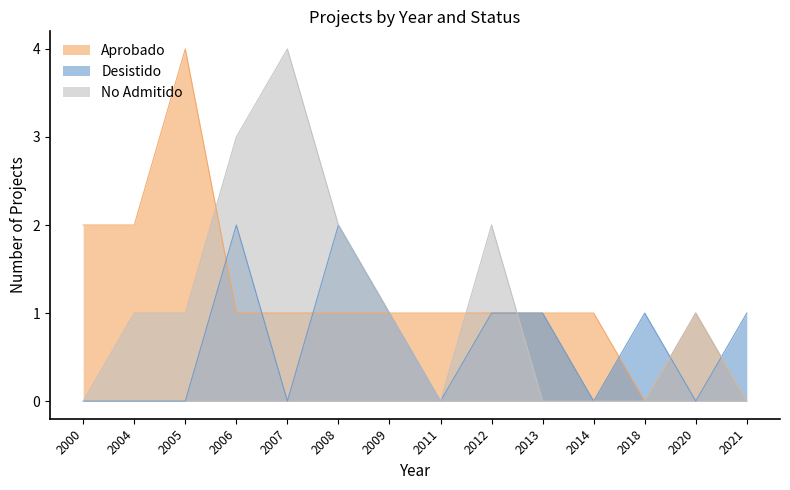

How many Aprobado values are between 1 and 2?

11